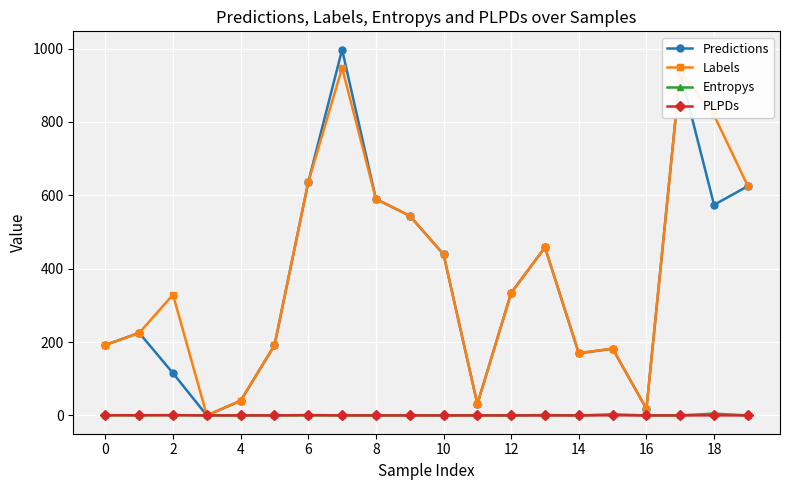

True or false: Predictions has more than 0 interior local peaks.

True